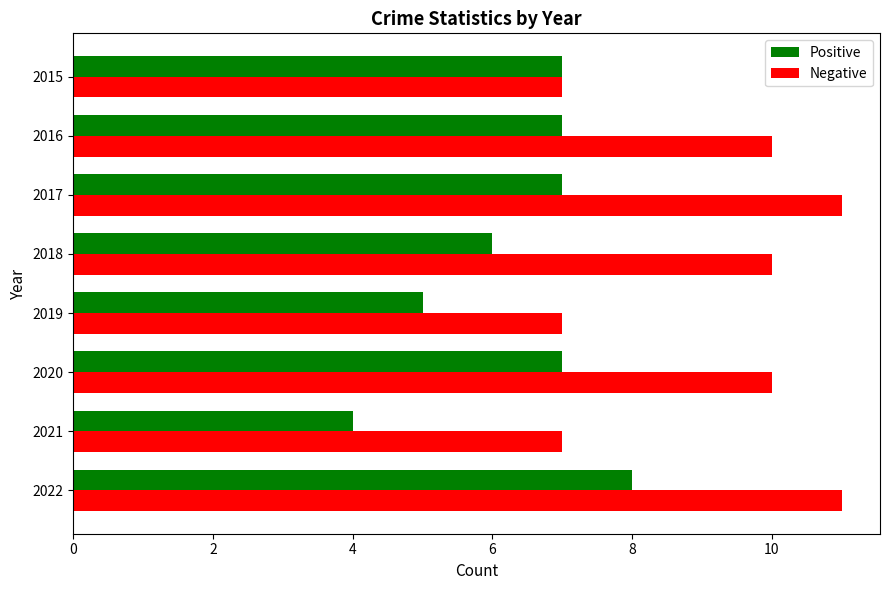

What is the difference between the Positive values at 2015 and 2021?

3